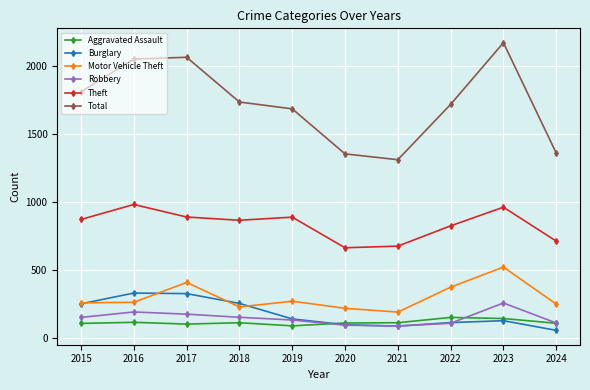

Does the chart have visible grid lines?

Yes